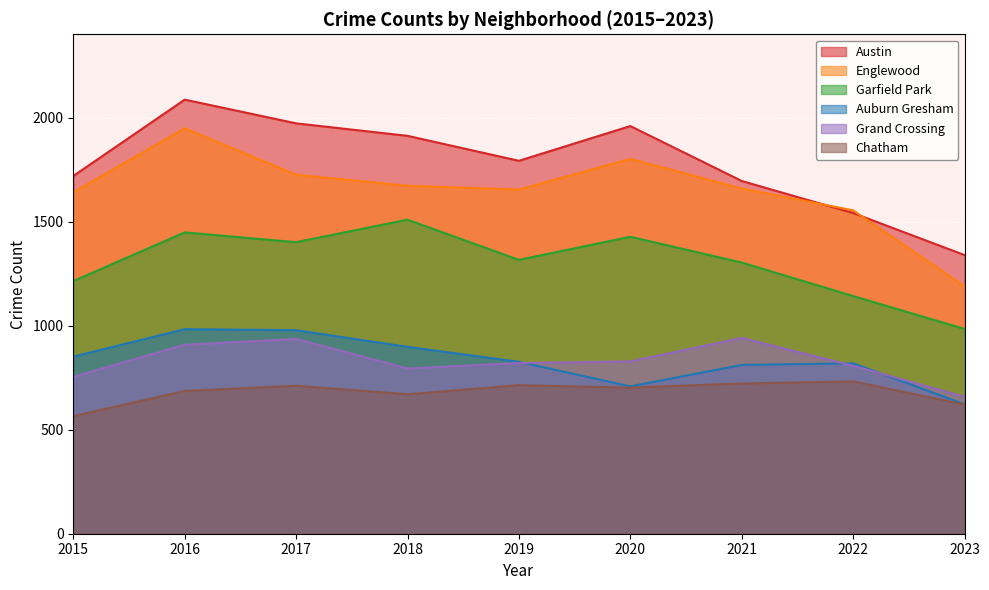

Which has a higher value, 2022 or 2023?

2022